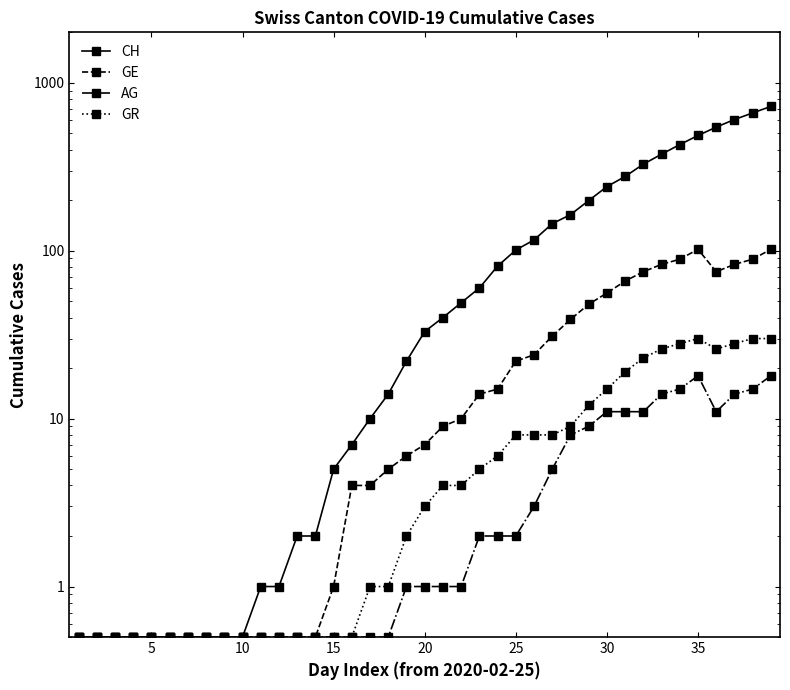

True or false: GR and GE intersect in this chart.

False